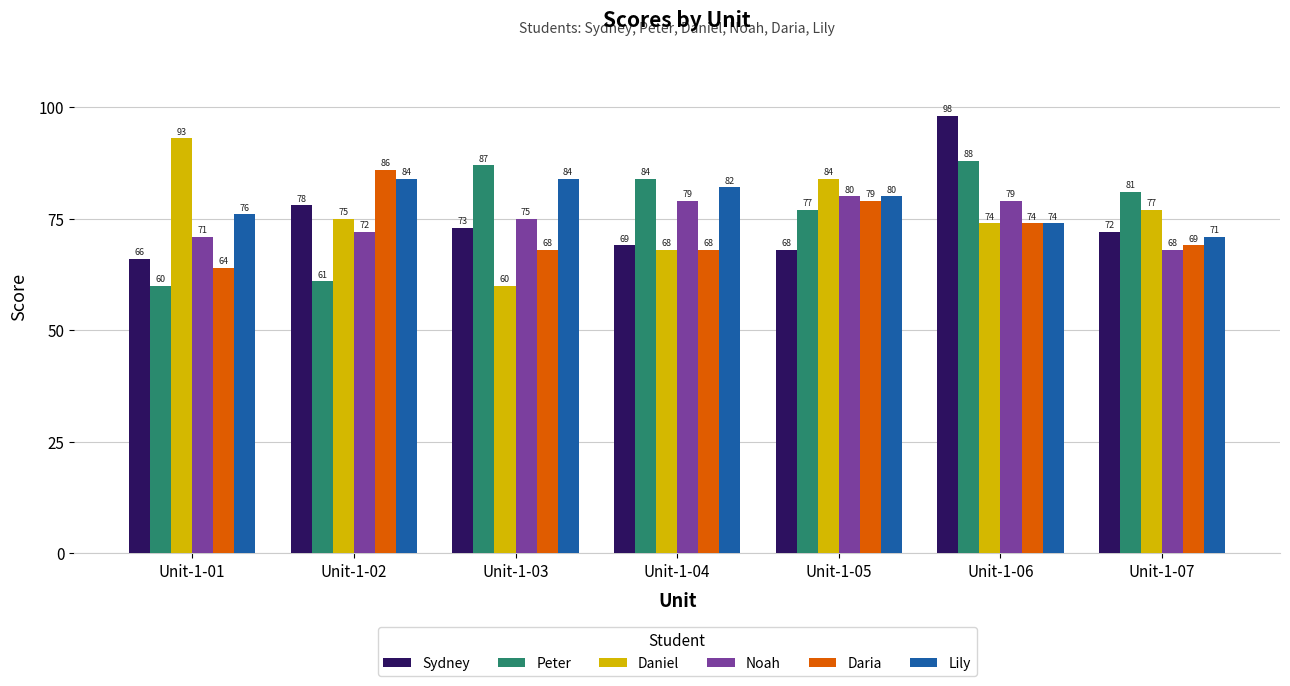

What is the difference between the maximum and minimum values in the Daniel series?

33